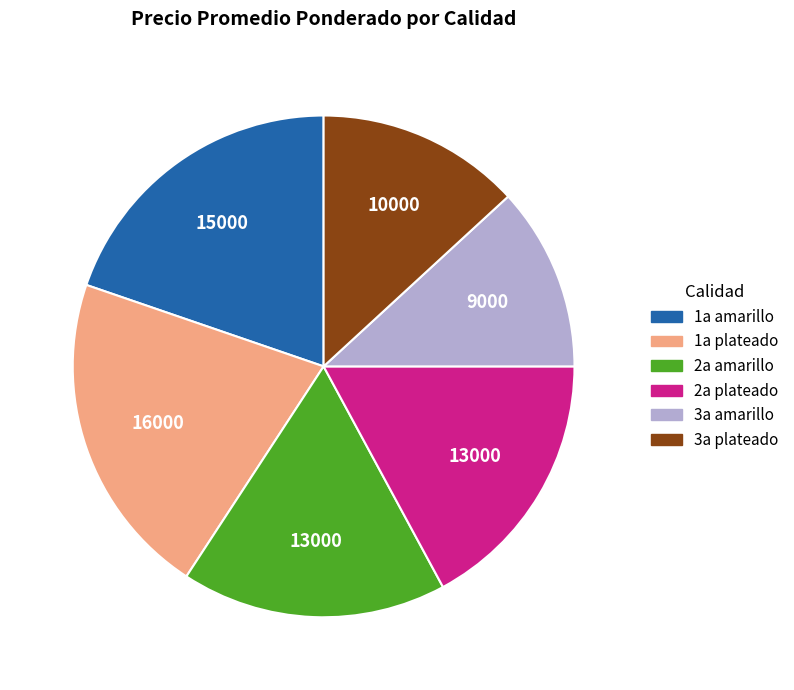

Between 1a plateado and 1a amarillo, which is larger?

1a plateado